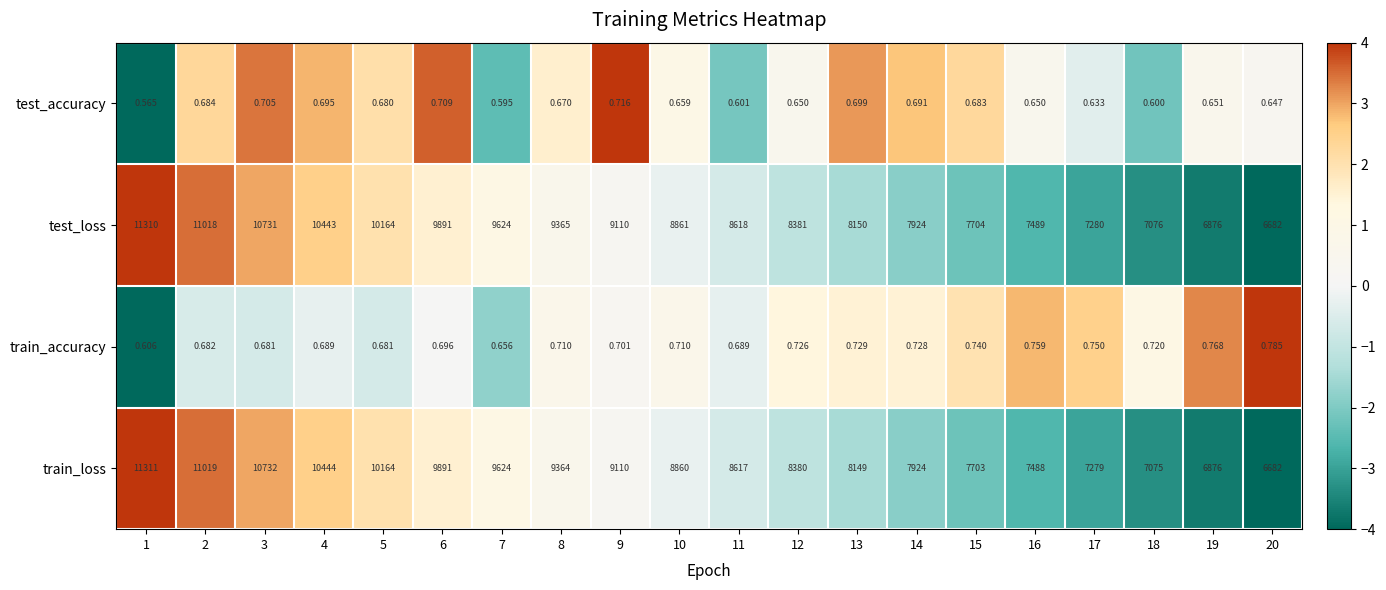

List the series in order of their peak value, lowest first.

test_accuracy, train_accuracy, test_loss, train_loss